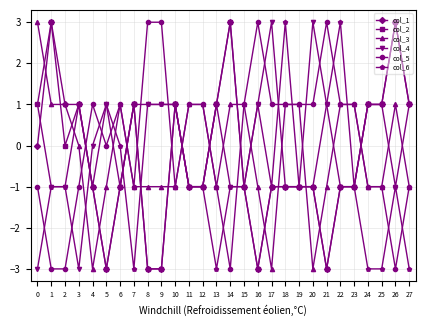

How many col_5 values are between -1 and 1?

20